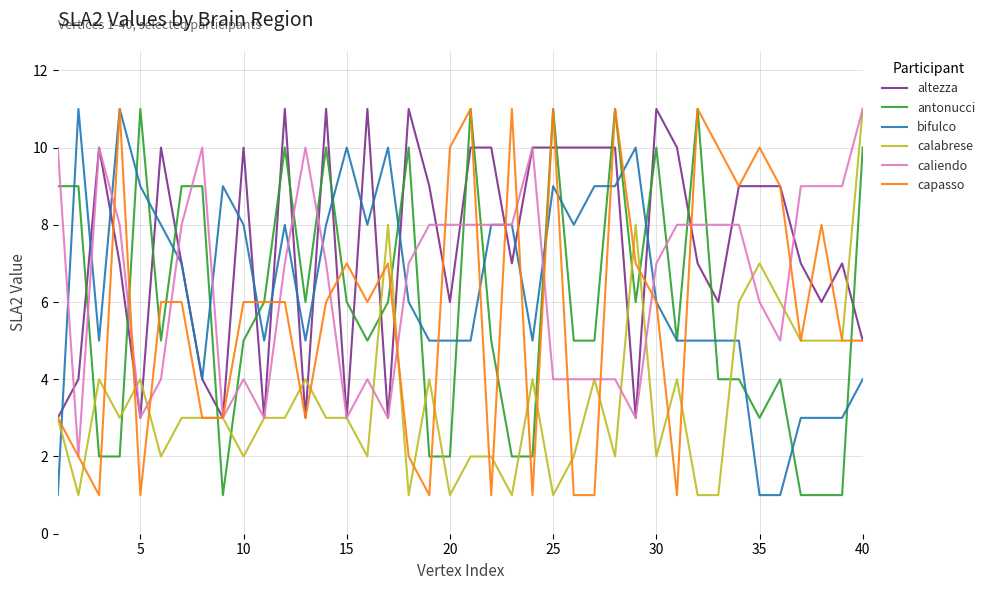

Which series has the largest total across all categories?

altezza